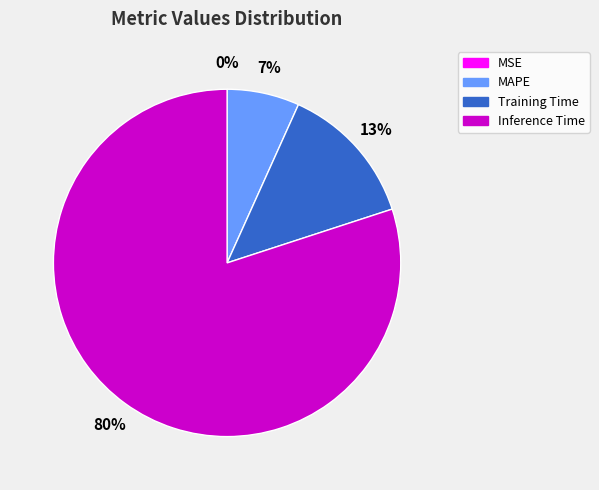

Is it true that Inference Time is 80% of the pie?

True